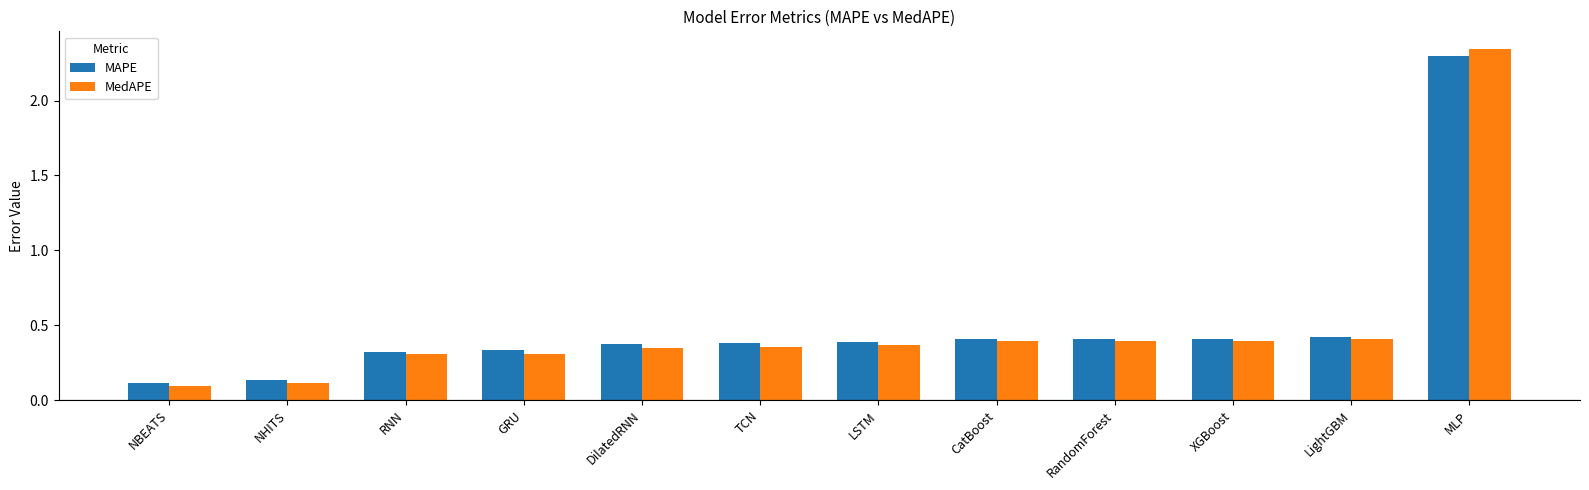

At which category is the sum across all series the highest?

MLP